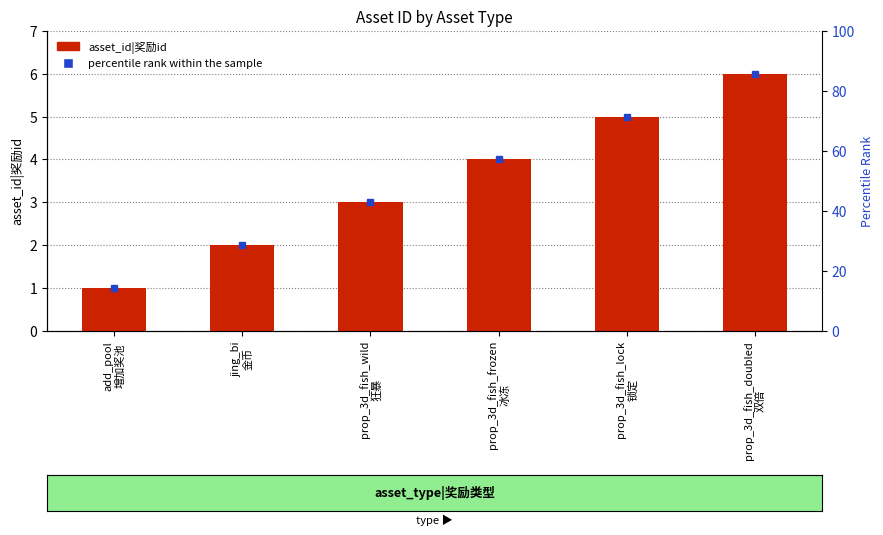

What is the minimum value shown in the chart?

1